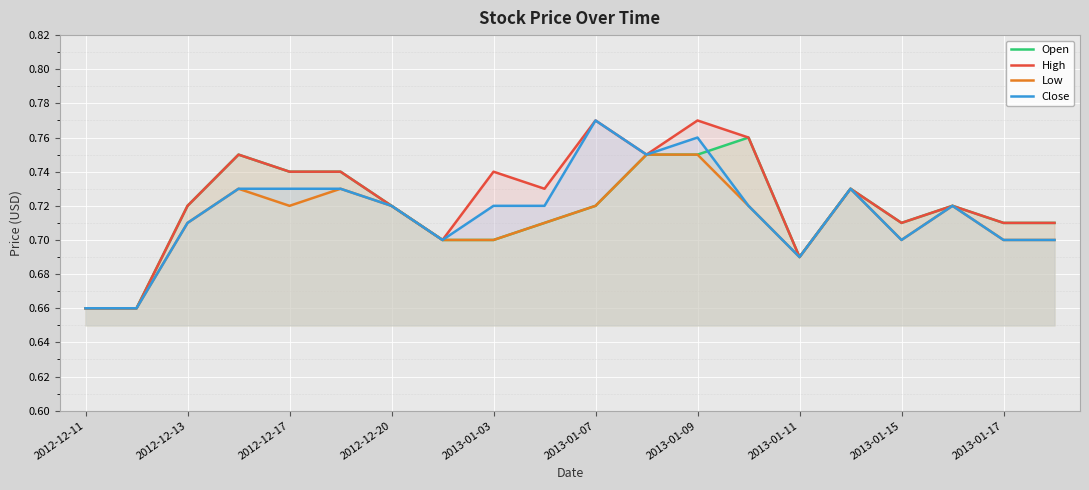

At which category is the sum across all series the highest?

2013-01-09